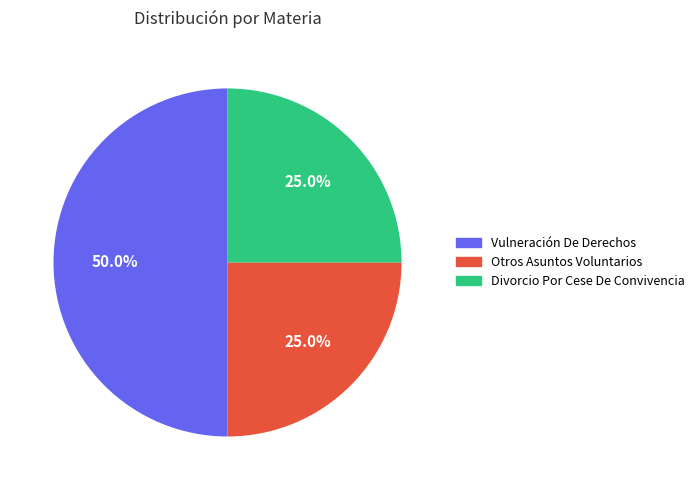

Does Otros Asuntos Voluntarios represent more than half of the total?

No